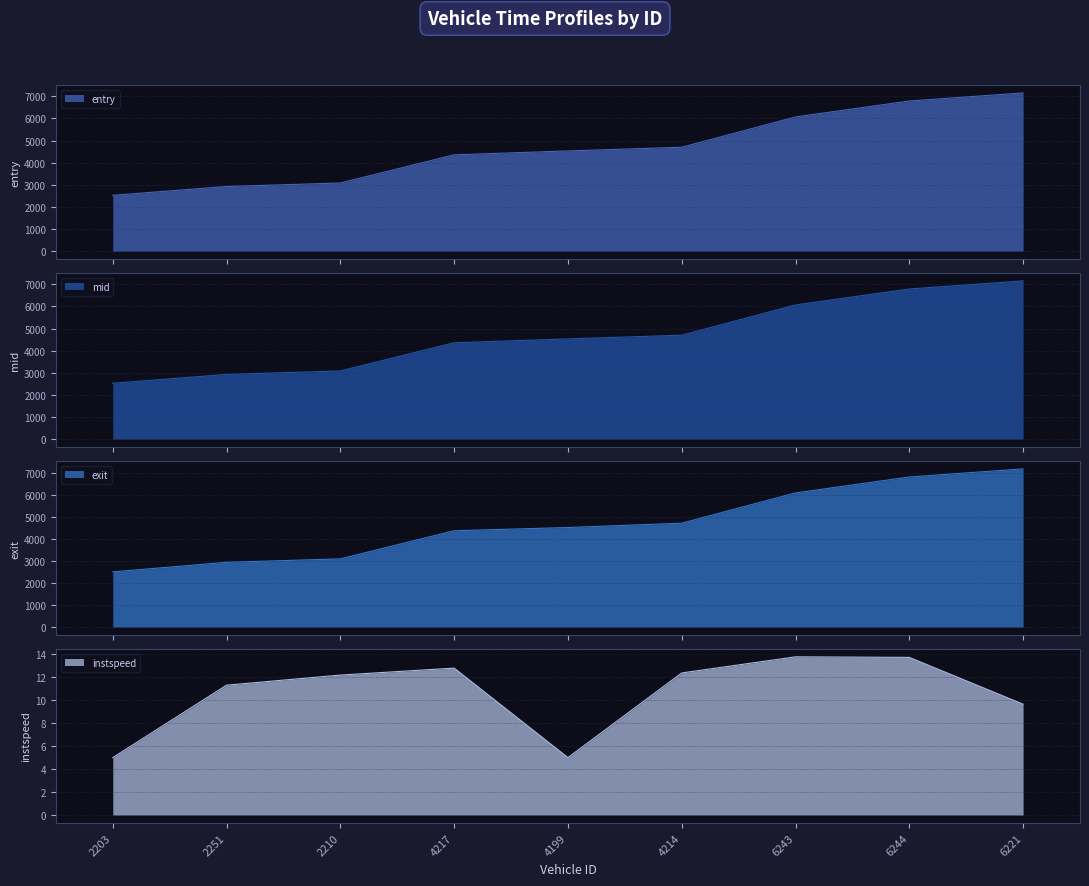

Reading left to right, what are all the values shown in this chart?

entry: 2523.1	2922.4	3080.5	4353.8	4530.1	4697.0	6067.0	6787.2	7152.8
mid: 2526.3	2926.4	3084.2	4357.3	4533.4	4700.6	6070.2	6790.5	7157.4
exit: 2501.5	2933.8	3090.4	4363.9	4509.6	4706.6	6076.8	6796.9	7166.0
instspeed: 5.0	11.3	12.2	12.8	5.0	12.4	13.8	13.7	9.6